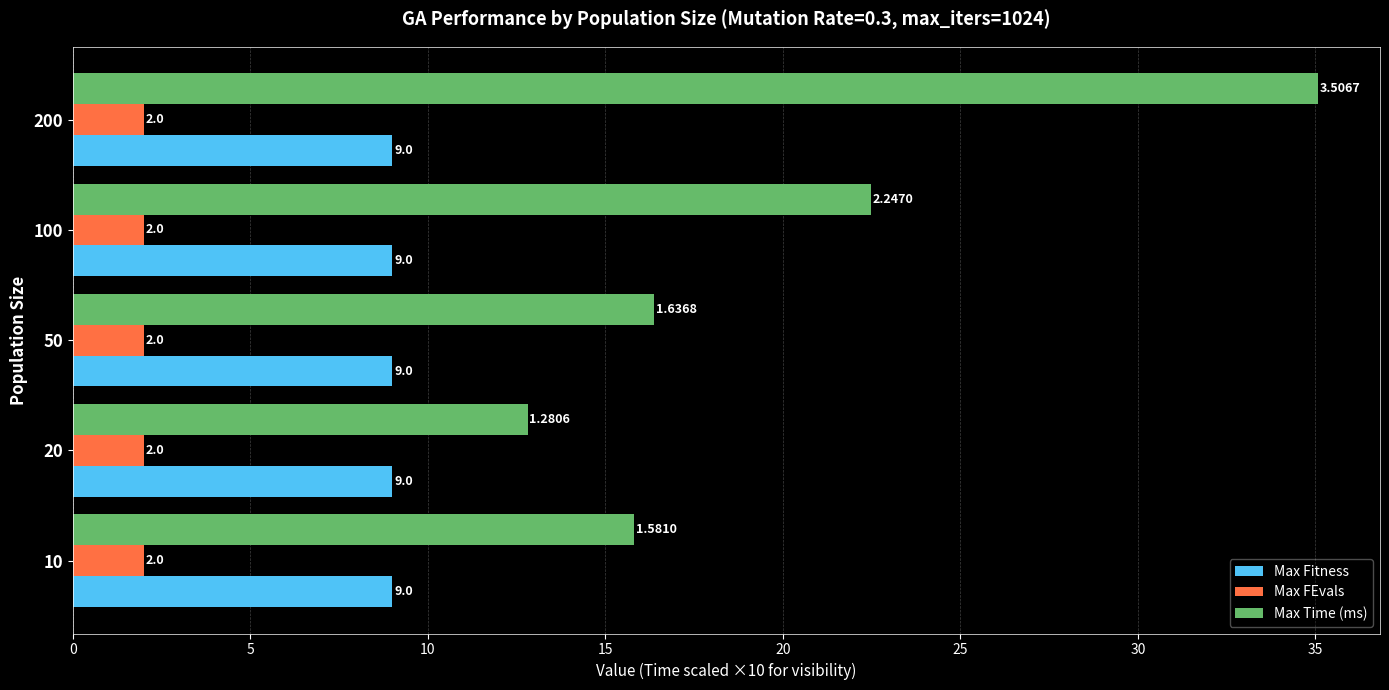

Rank the series by their average value, from highest to lowest.

Max Time (ms), Max Fitness, Max FEvals